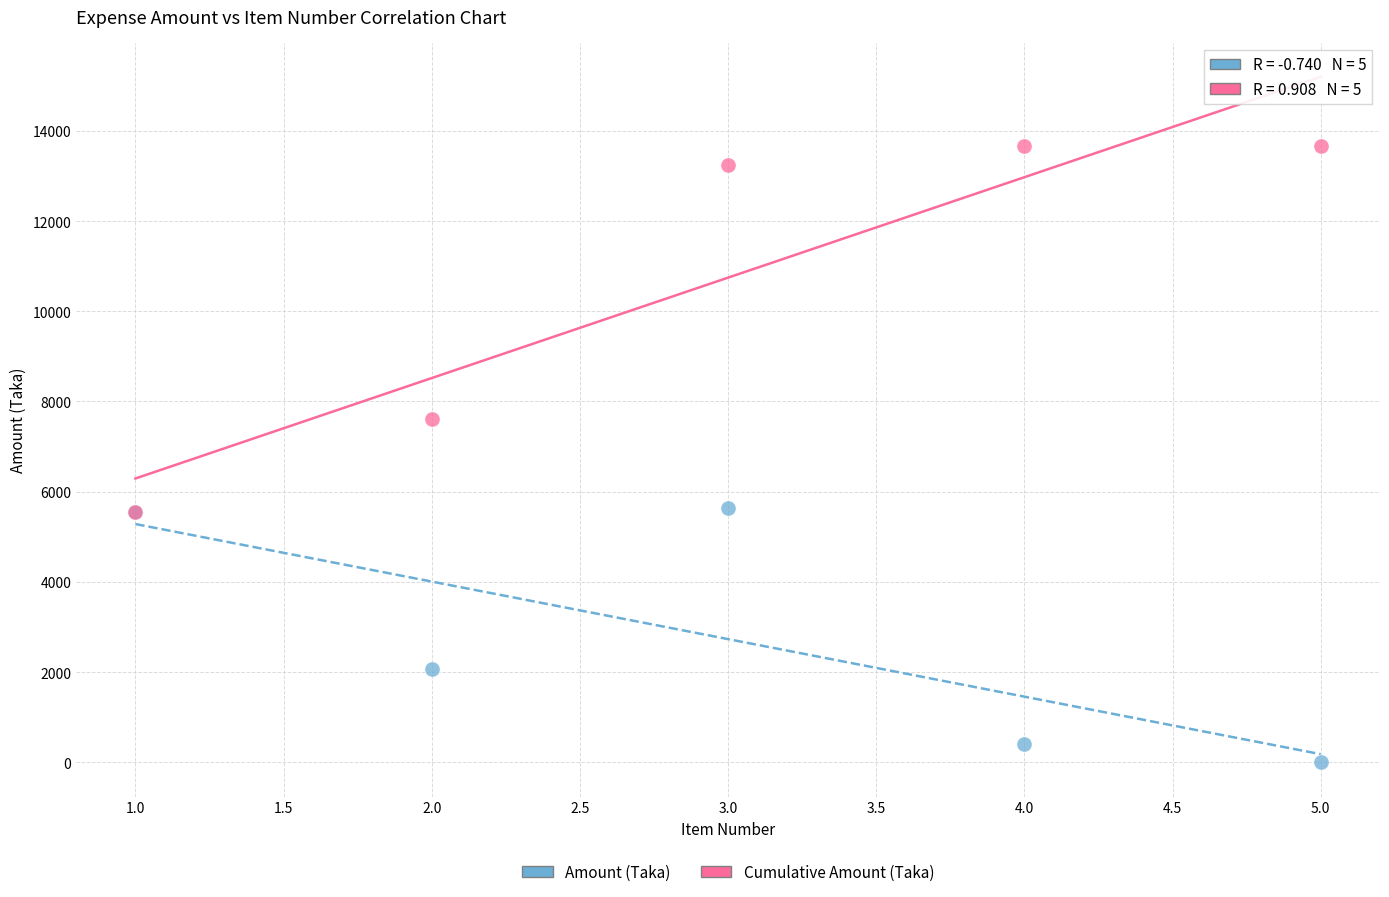

Which series reaches the minimum Y coordinate?

Amount (Taka)